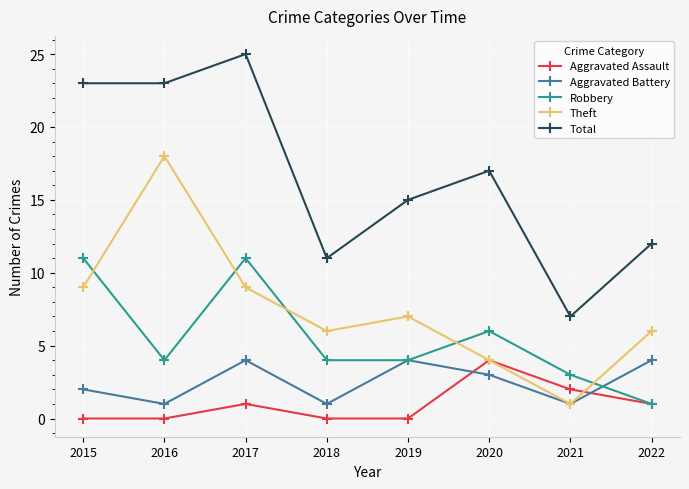

Read the Total value at 2015.

23